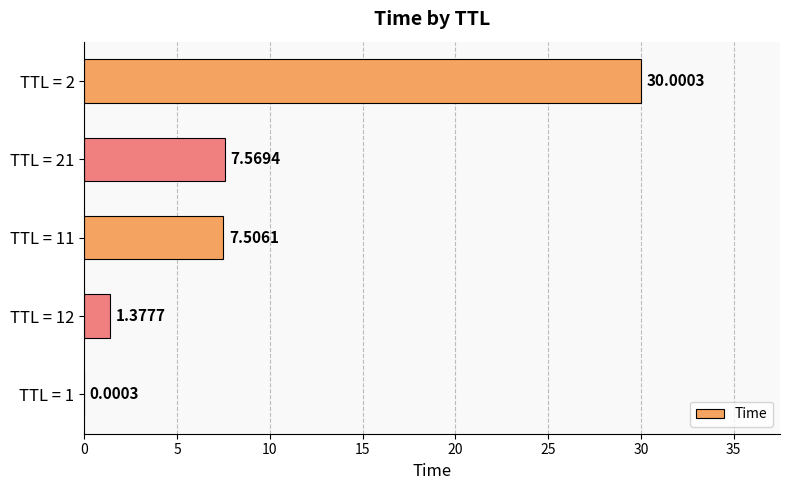

What is the sum of the values at TTL = 2 and TTL = 11?

37.5